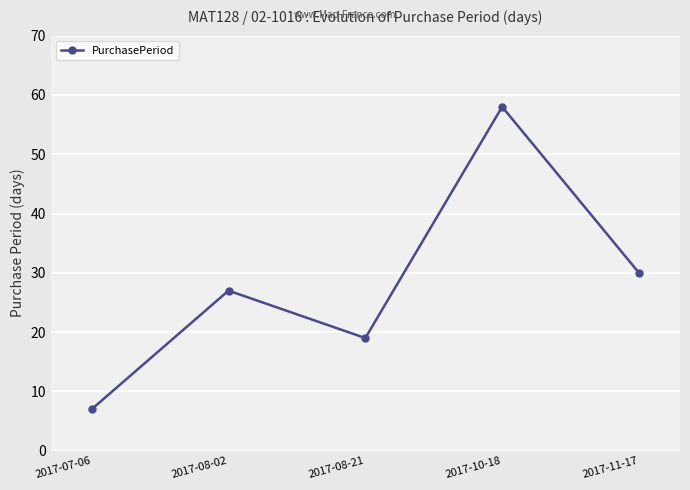

List the labels in order of value, smallest first.

2017-07-06, 2017-08-21, 2017-08-02, 2017-11-17, 2017-10-18